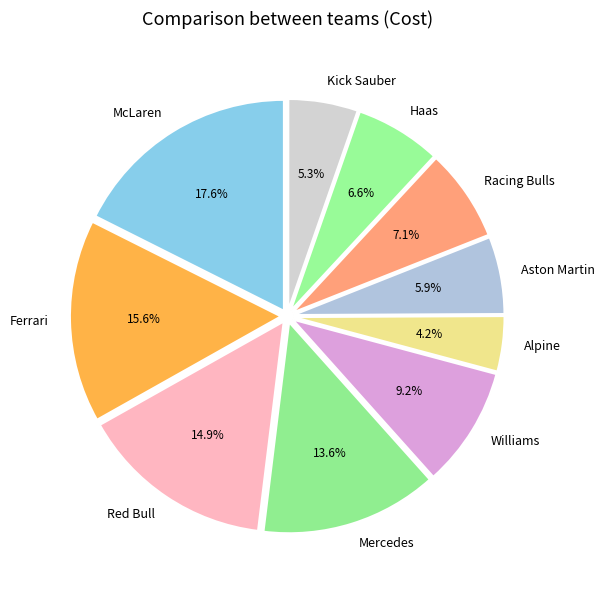

Does any single category account for the majority?

No